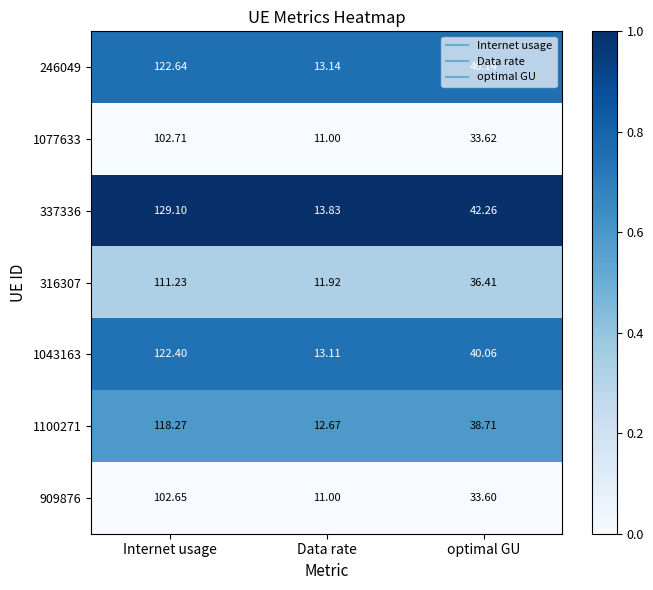

Which series has the largest range (max minus min)?

337336